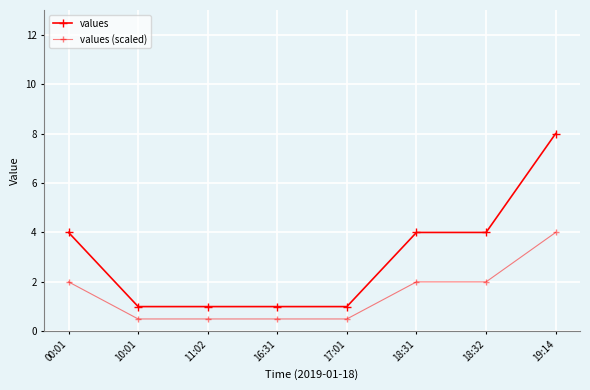

How many lines are shown in the chart?

2